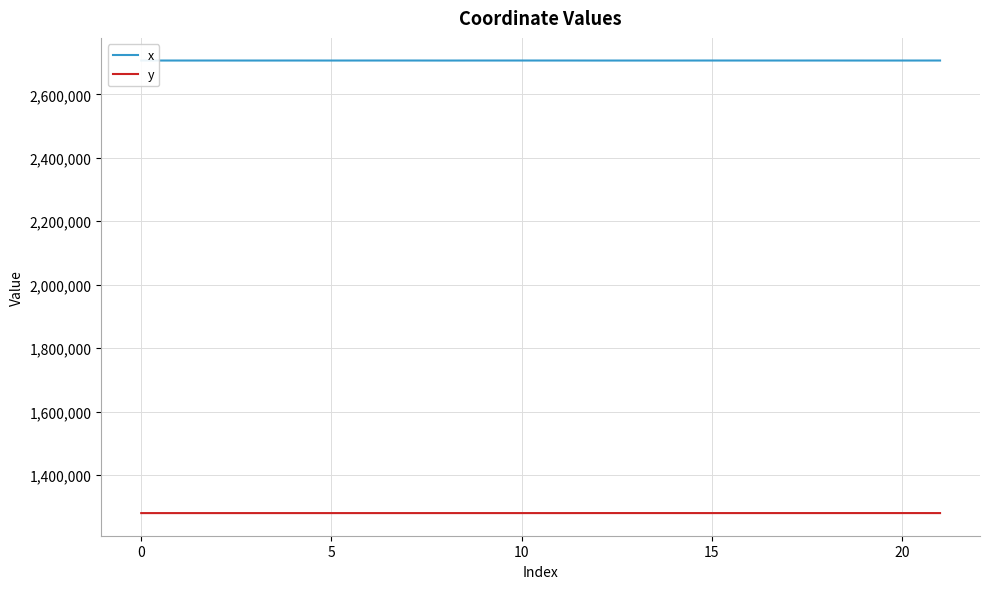

What is the maximum value for y?

1279778.7